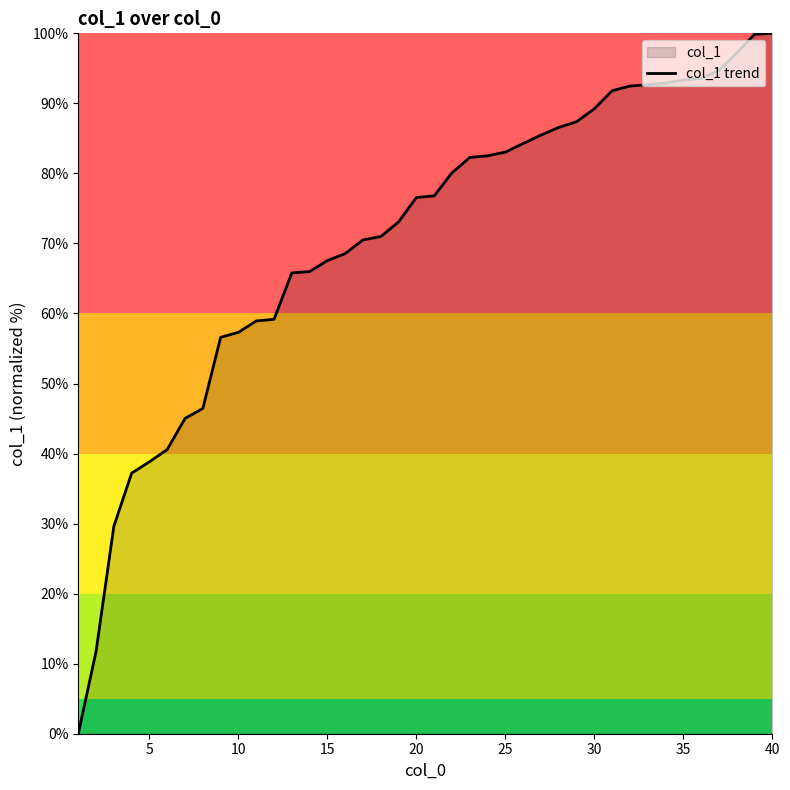

How many distinct data groups are displayed?

1